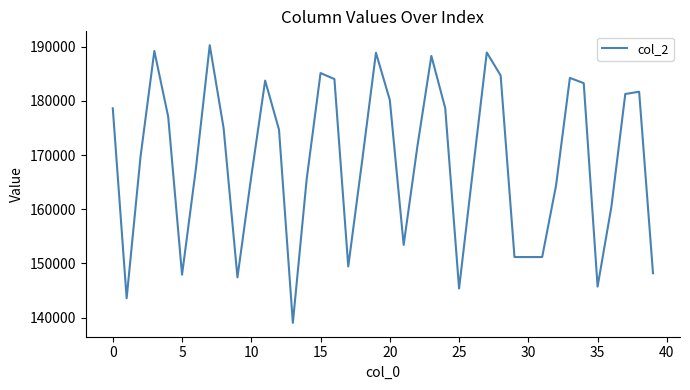

What is the maximum value shown in the chart?

190285